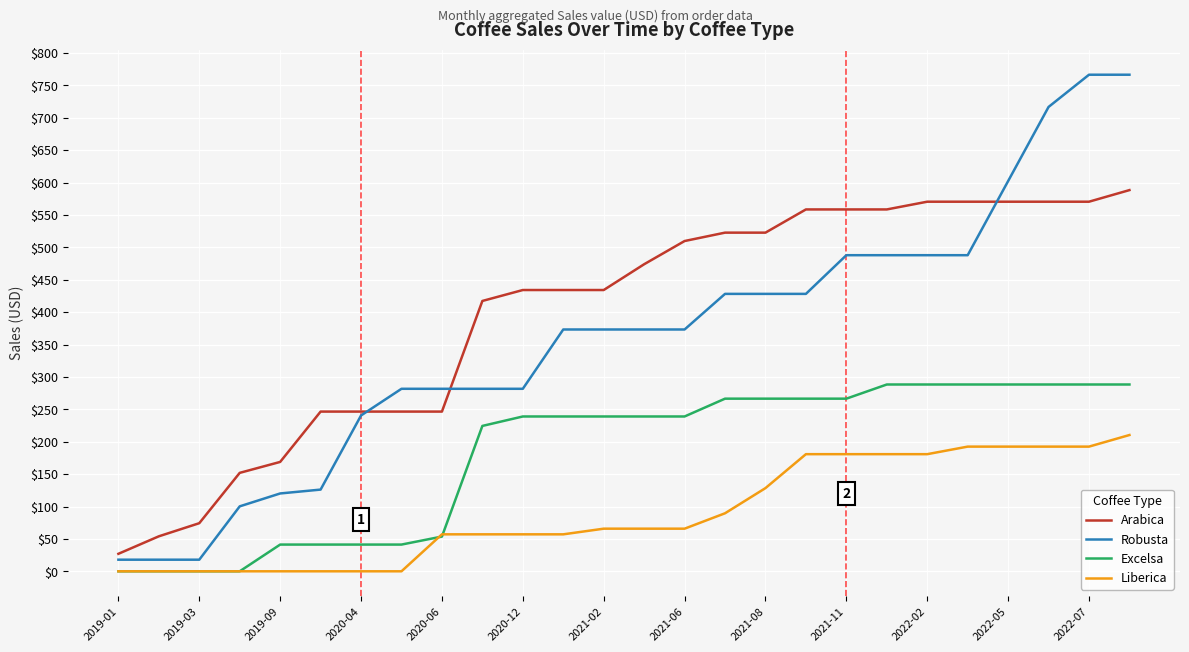

List the series in order of their peak value, lowest first.

Liberica, Excelsa, Arabica, Robusta